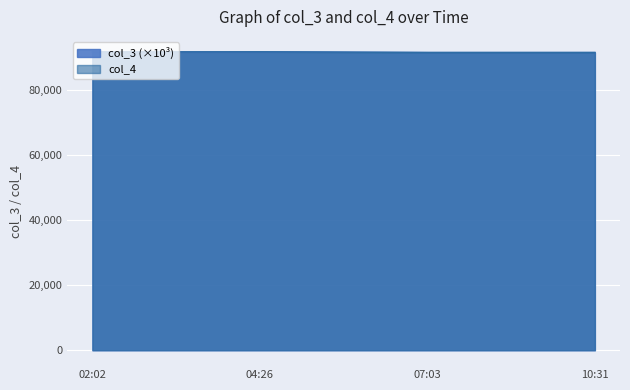

Count the number of data series in this chart.

2